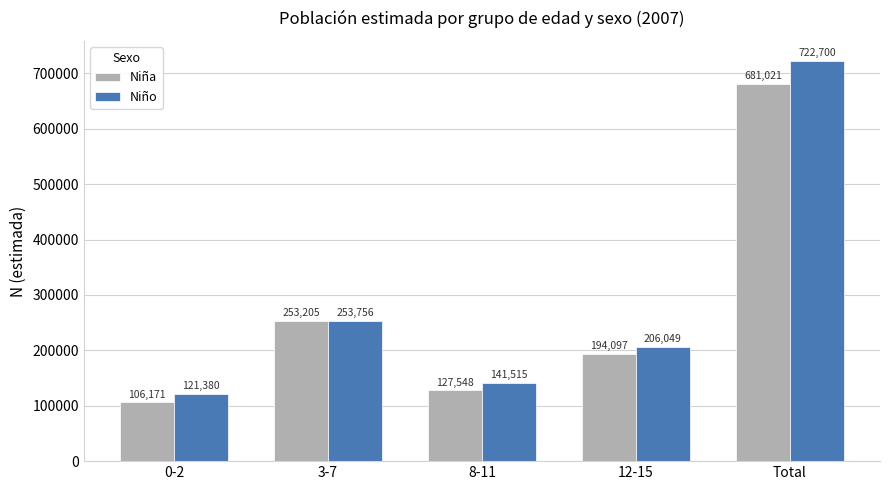

Reading right to left, transcribe all the data shown in this chart.

Niña: 681021	194097	127548	253205	106171
Niño: 722700	206049	141515	253756	121380